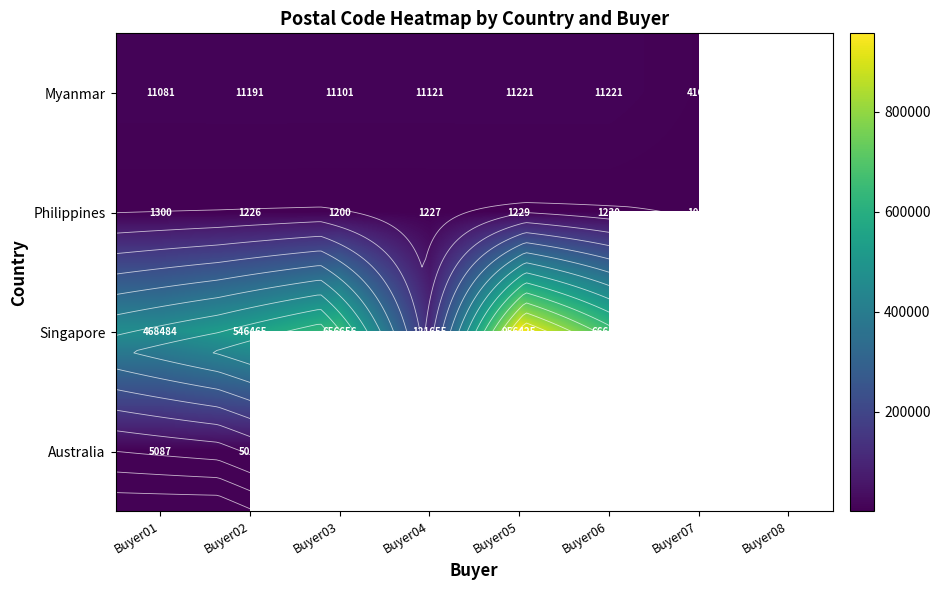

What is the lowest value of the Singapore series?

121655.0